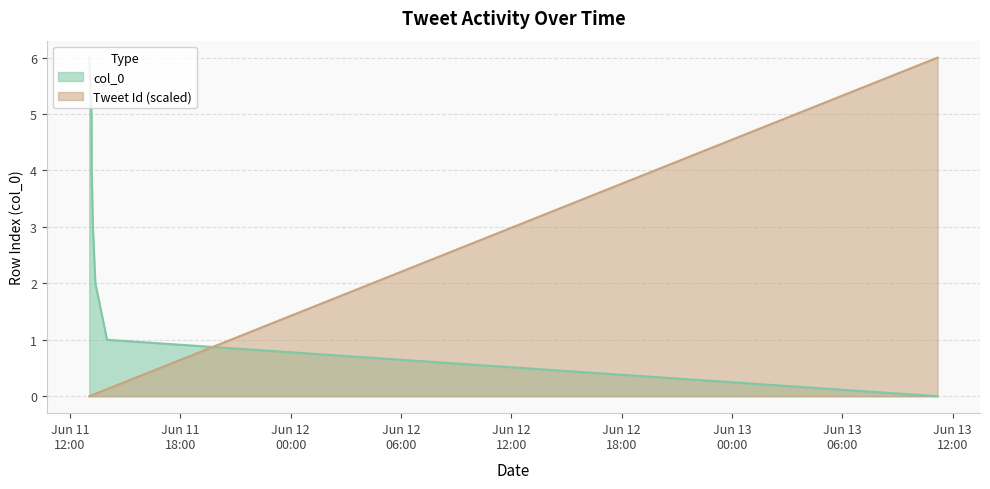

How many values in Tweet Id (scaled) are above zero?

6